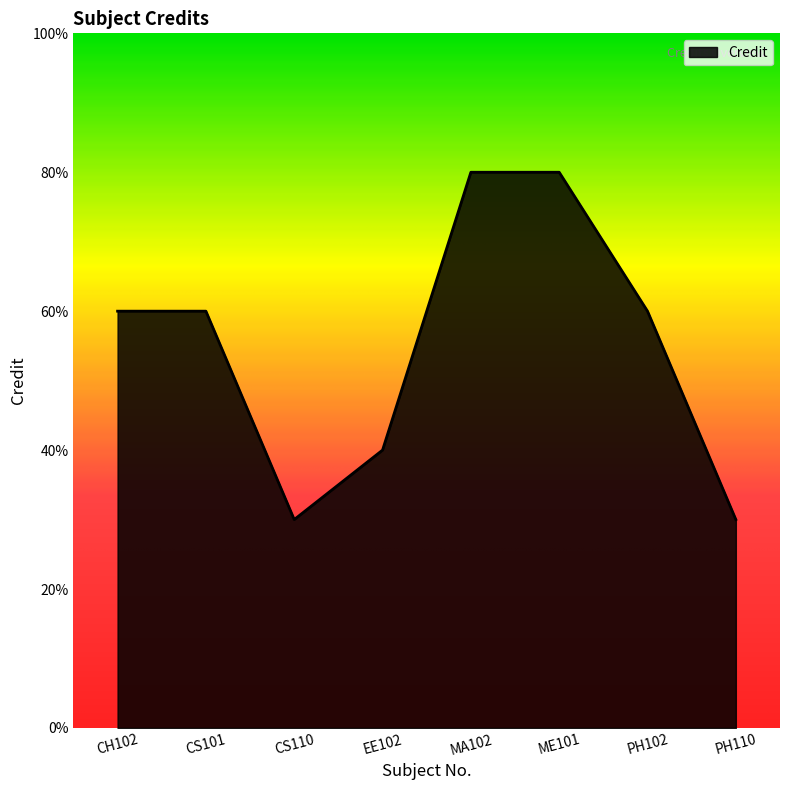

Count the values in the range 4 to 8.

6